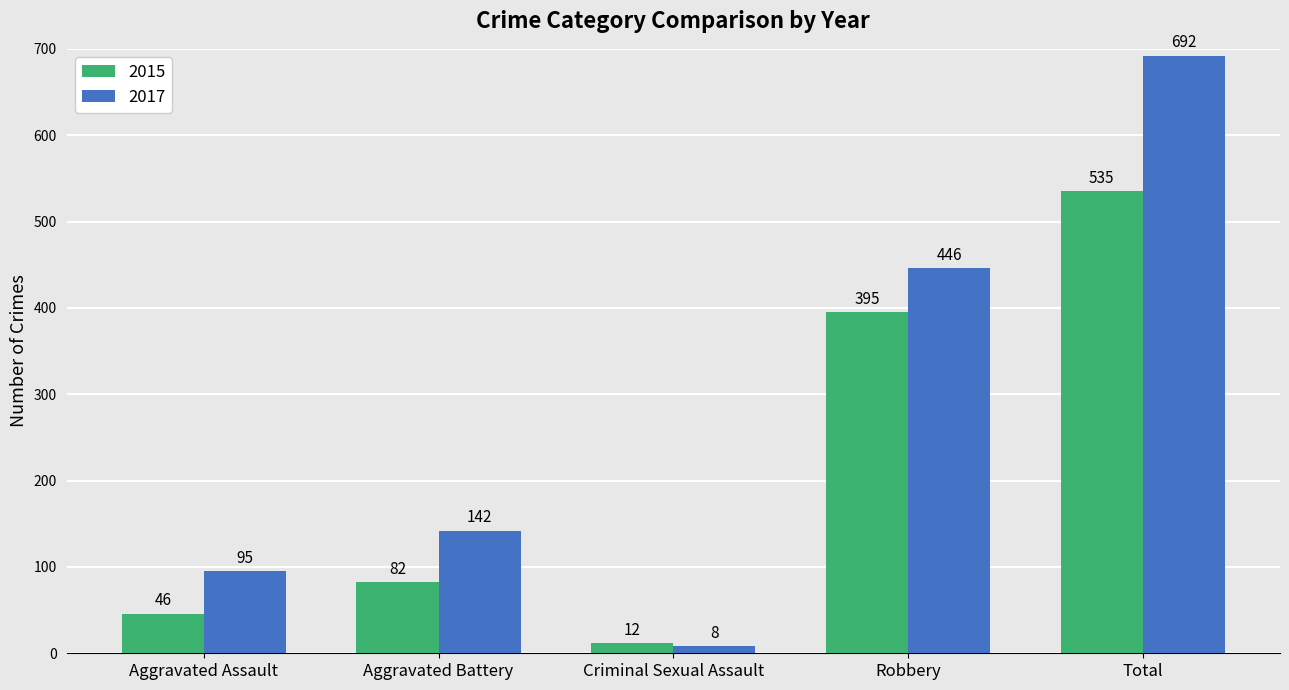

Which series changed the most between Aggravated Battery and Robbery?

2015